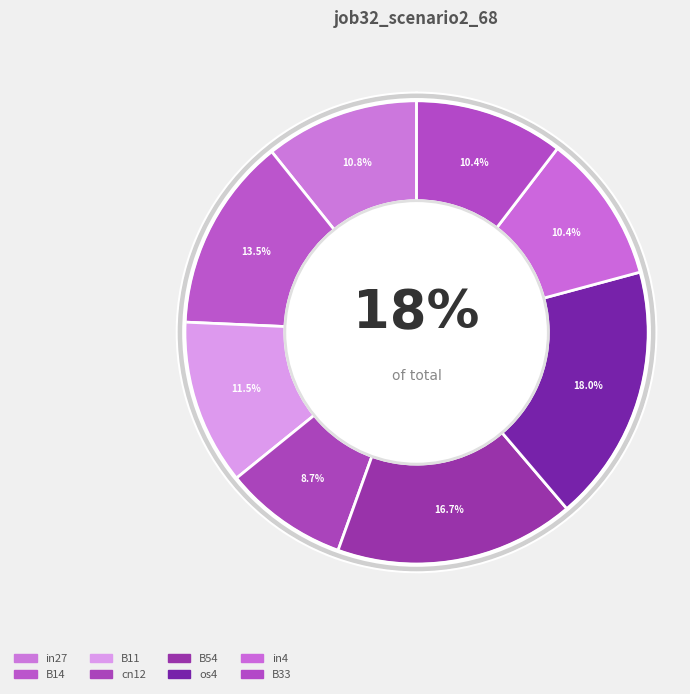

What percentage is the os4 slice, to the nearest percent?

18%